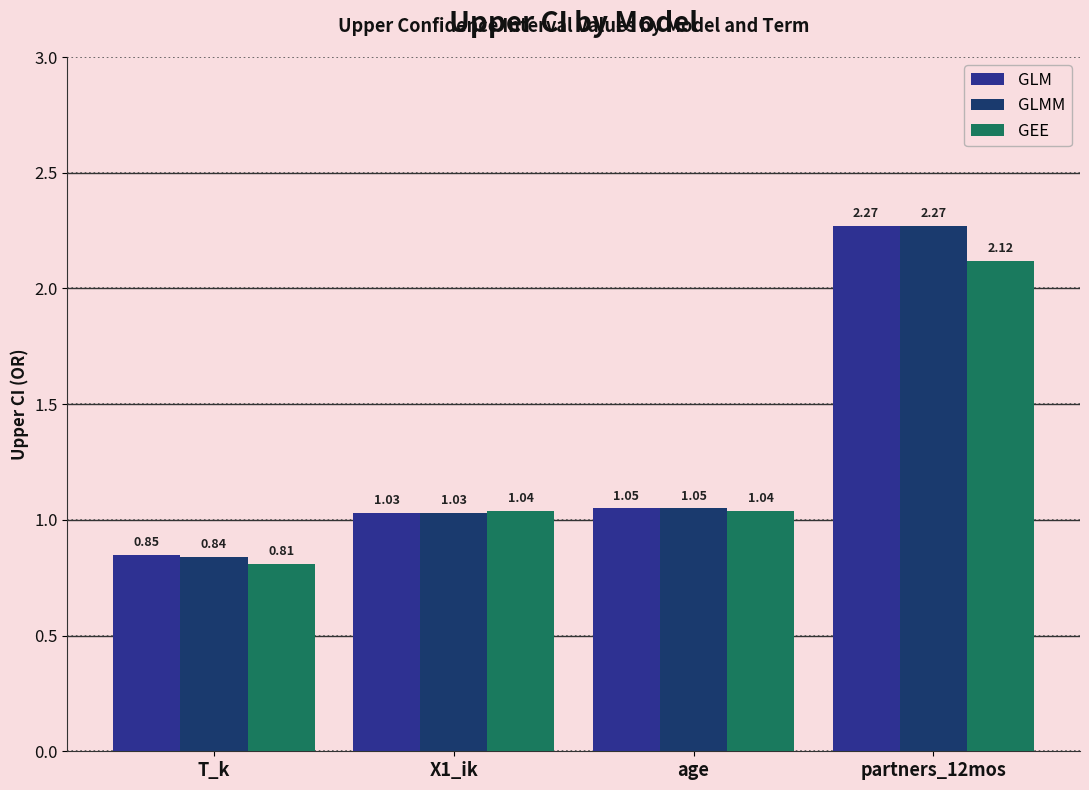

Which category has the lowest value in the GLM series?

T_k